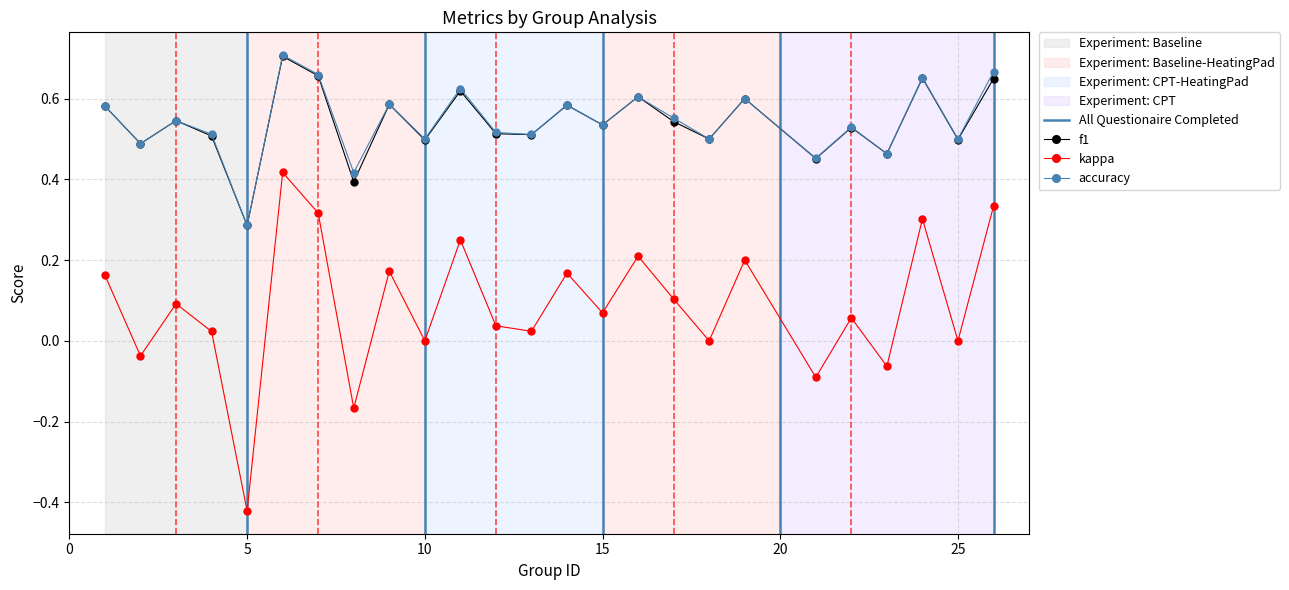

Reading right to left, what are all the values shown in this chart?

f1: 26=0.6	25=0.5	24=0.7	23=0.5	22=0.5	21=0.5	19=0.6	18=0.5	17=0.5	16=0.6	15=0.5	14=0.6	13=0.5	12=0.5	11=0.6	10=0.5	9=0.6	8=0.4	7=0.7	6=0.7	5=0.3	4=0.5	3=0.5	2=0.5	1=0.6
kappa: 26=0.3	25=0.0	24=0.3	23=-0.1	22=0.1	21=-0.1	19=0.2	18=0.0	17=0.1	16=0.2	15=0.1	14=0.2	13=0.0	12=0.0	11=0.2	10=0.0	9=0.2	8=-0.2	7=0.3	6=0.4	5=-0.4	4=0.0	3=0.1	2=-0.0	1=0.2
accuracy: 26=0.7	25=0.5	24=0.7	23=0.5	22=0.5	21=0.5	19=0.6	18=0.5	17=0.6	16=0.6	15=0.5	14=0.6	13=0.5	12=0.5	11=0.6	10=0.5	9=0.6	8=0.4	7=0.7	6=0.7	5=0.3	4=0.5	3=0.5	2=0.5	1=0.6